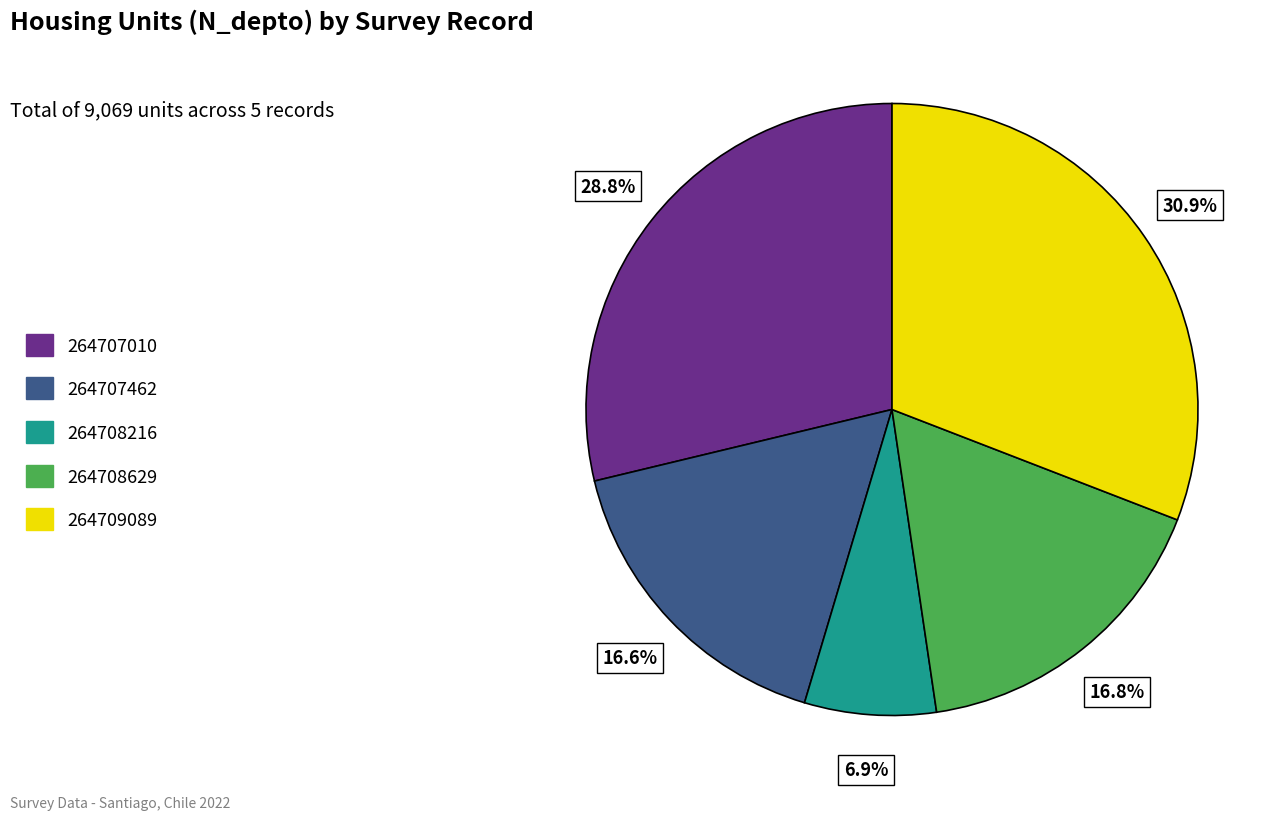

What percentage is the 264707010 slice, to the nearest percent?

29%